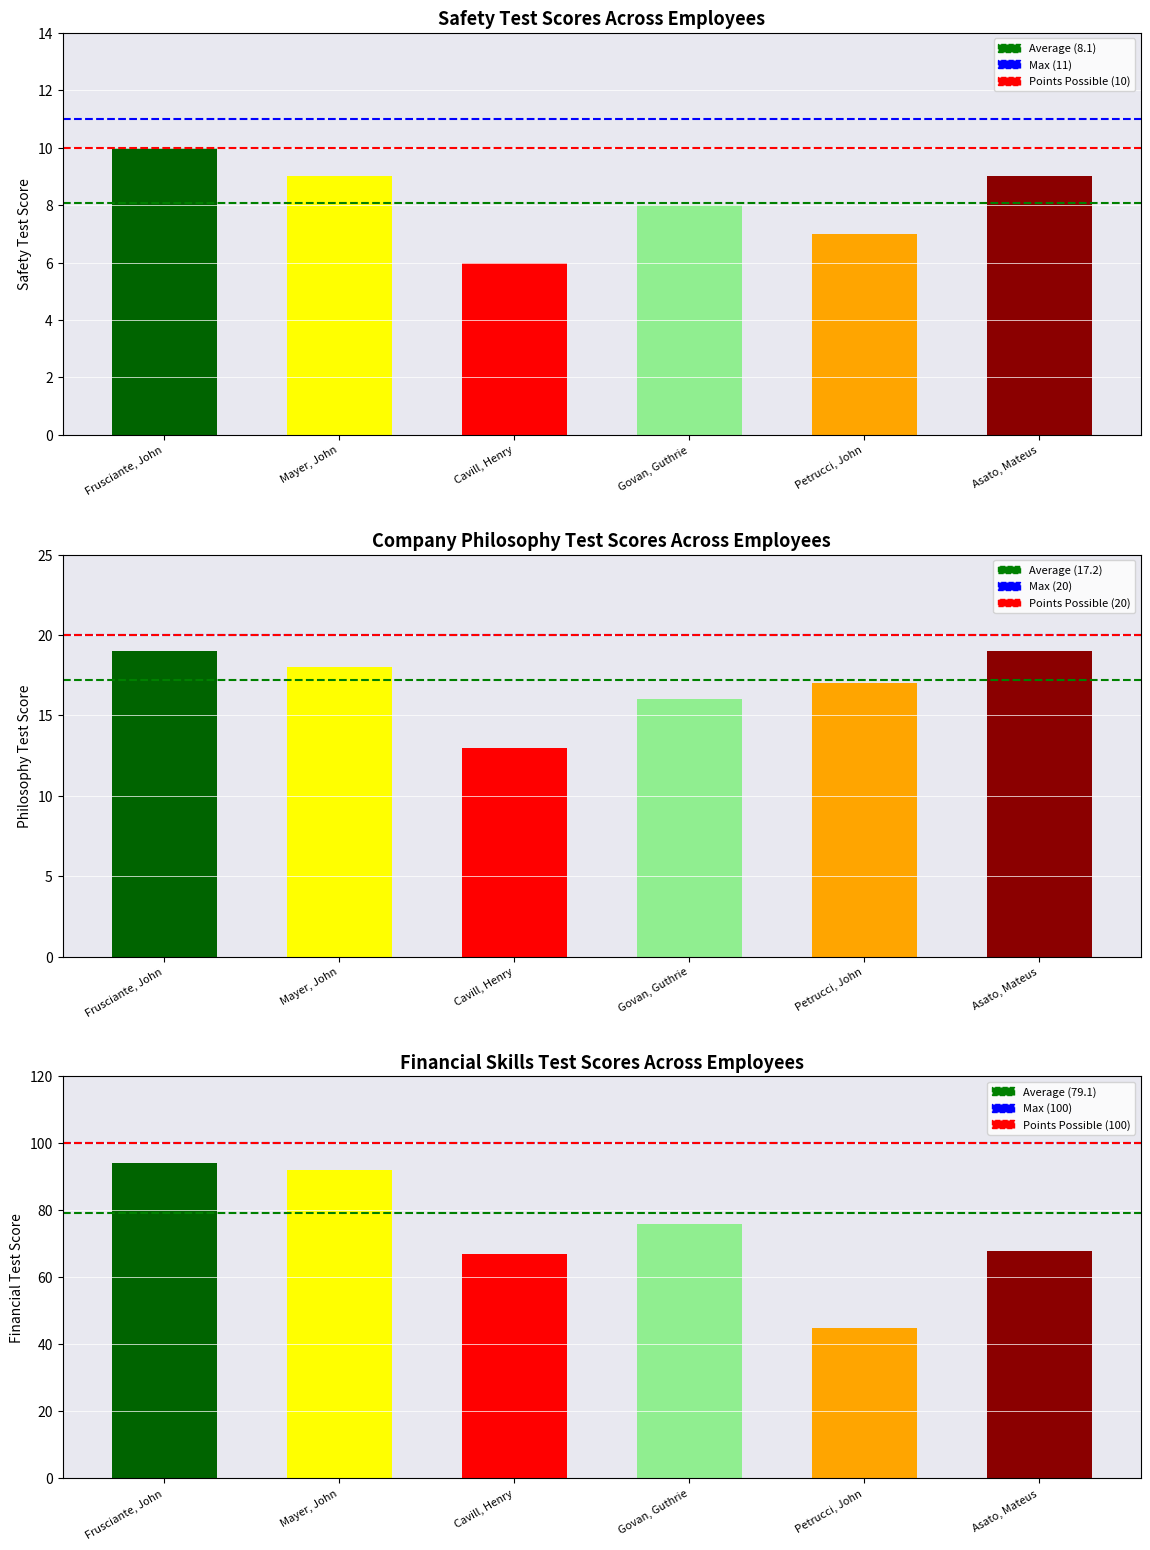

The chart shows a value of 4 at Frusciante, John. True or false?

False